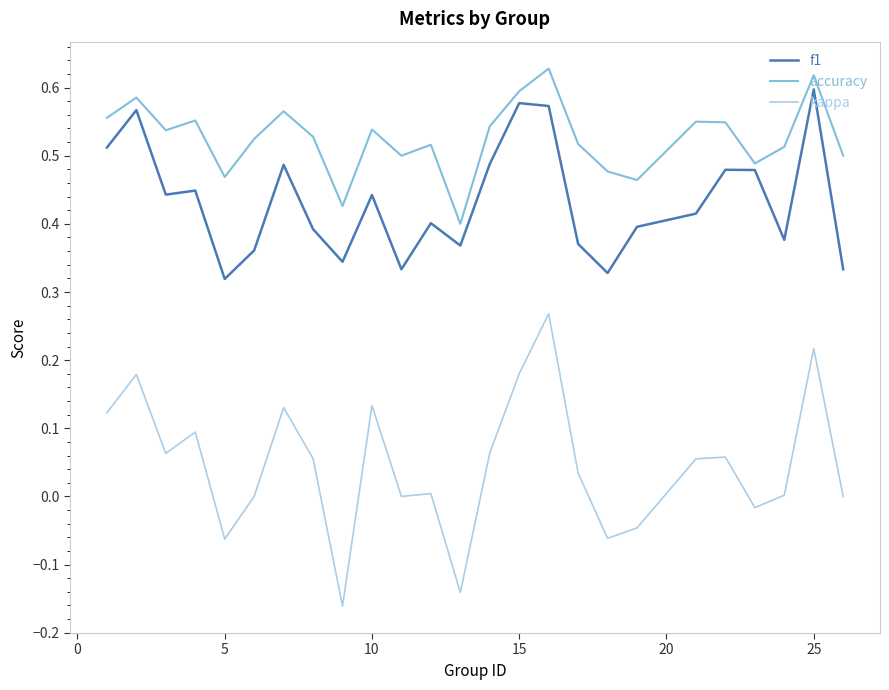

How many series are shown in this chart?

3